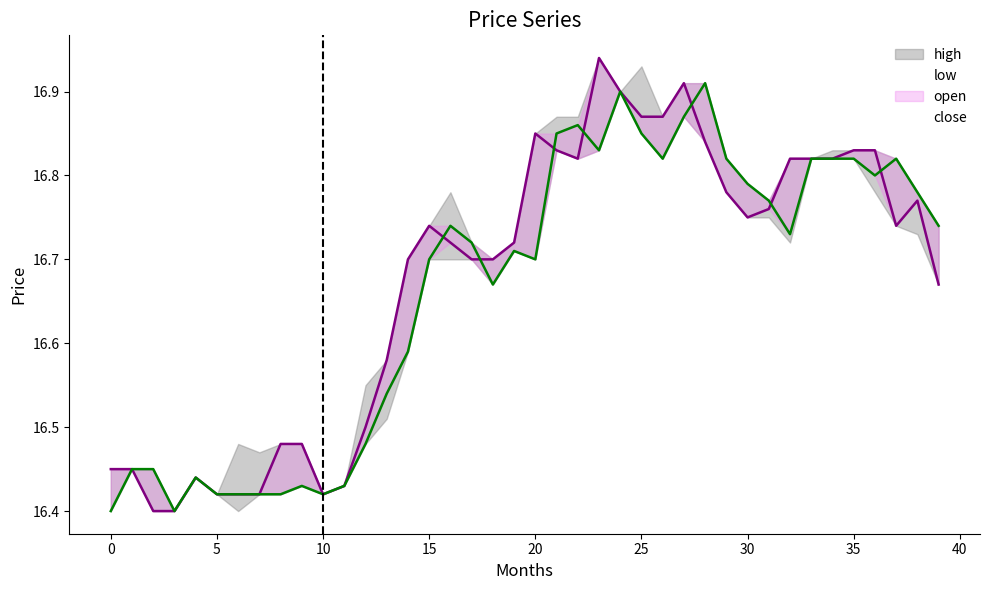

Is it true that close equals 8.0 at 10?

False